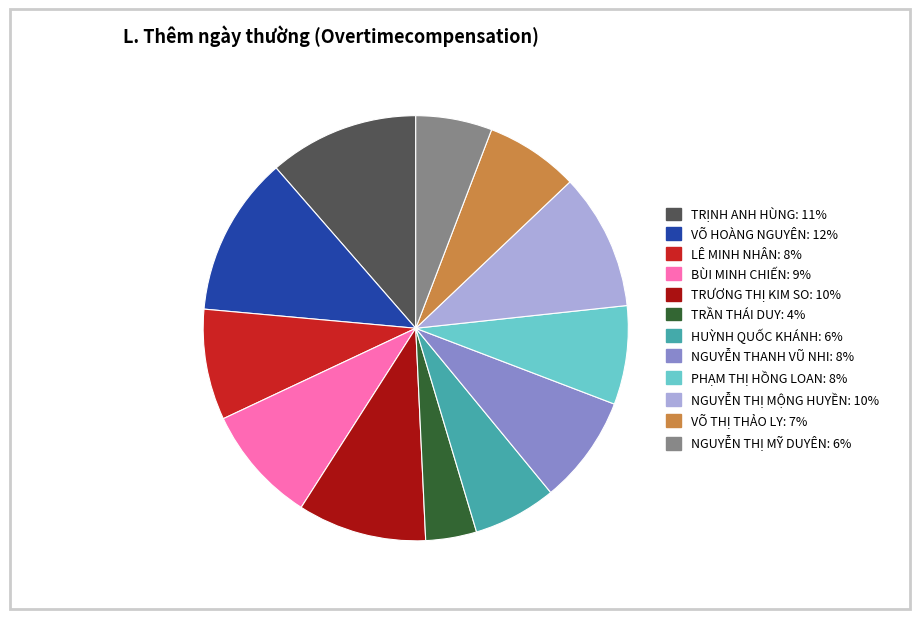

Is the sum of LÊ MINH NHÂN: 8% and TRỊNH ANH HÙNG: 11% greater than half?

No